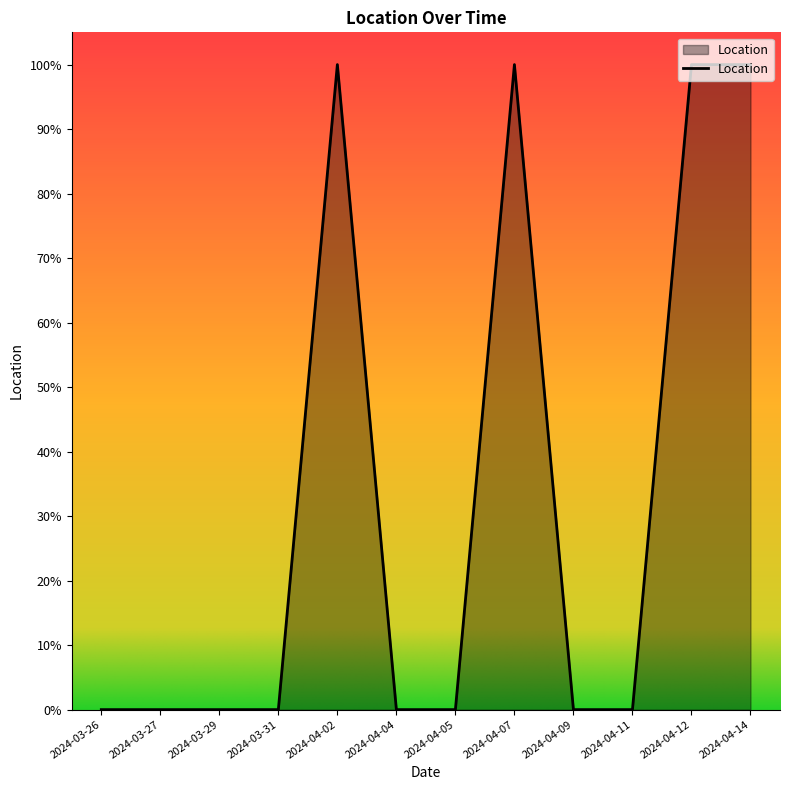

List the labels in order of value, smallest first.

2024-03-26, 2024-03-27, 2024-03-29, 2024-03-31, 2024-04-04, 2024-04-05, 2024-04-09, 2024-04-11, 2024-04-02, 2024-04-07, 2024-04-12, 2024-04-14